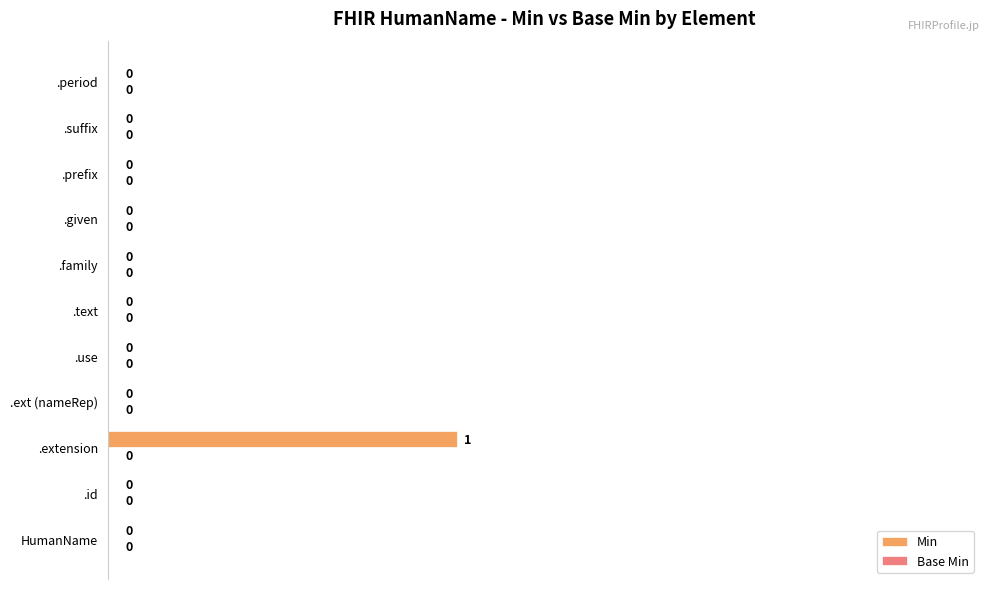

Which has a higher value, .extension or .id?

.extension